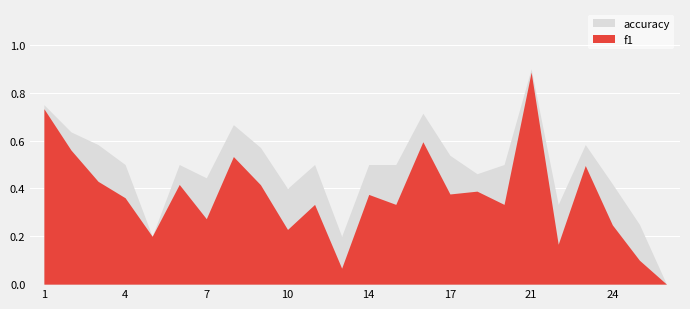

Is the value of accuracy at 16 greater than the value of f1 at 3?

Yes